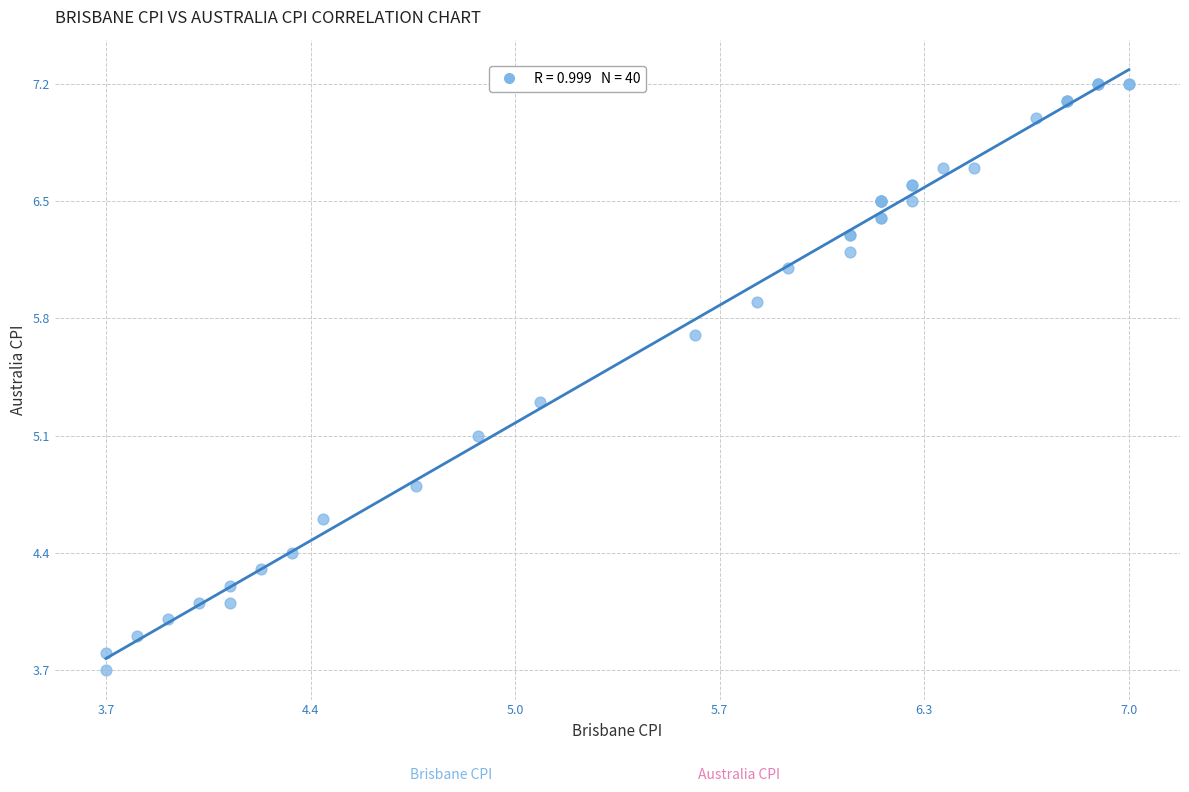

What Y value in the scatter plot is closest to 5?

5.1